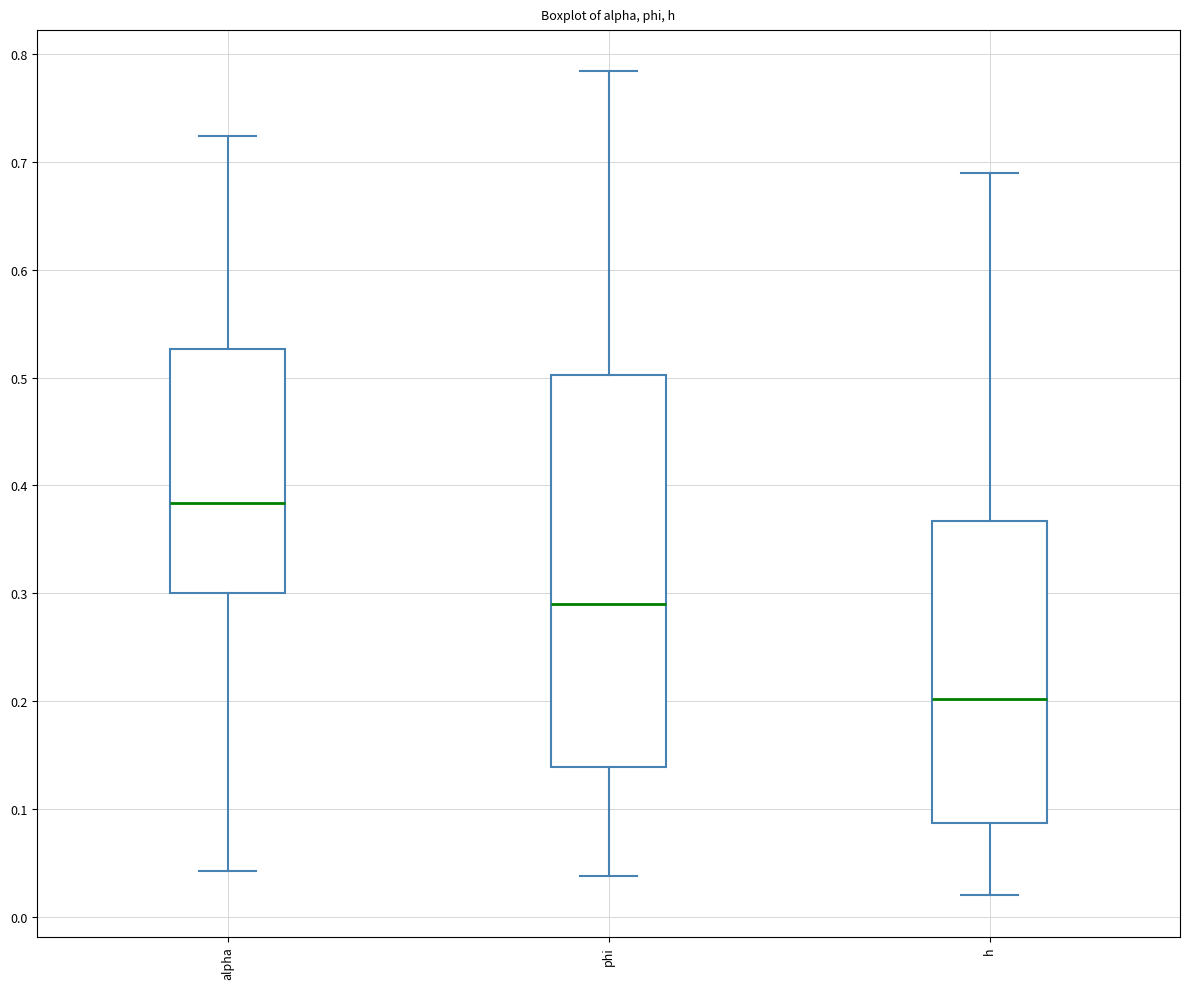

Reading left to right, read every box against the y-axis: the position of its median line, the range the box covers, and the ends of its whiskers. The values are not printed on the chart, so give them approximately, as read against the axis.

alpha: median 0.38, box 0.30 to 0.53, whiskers 0.04 to 0.72
phi: median 0.29, box 0.14 to 0.50, whiskers 0.04 to 0.78
h: median 0.20, box 0.09 to 0.37, whiskers 0.02 to 0.69